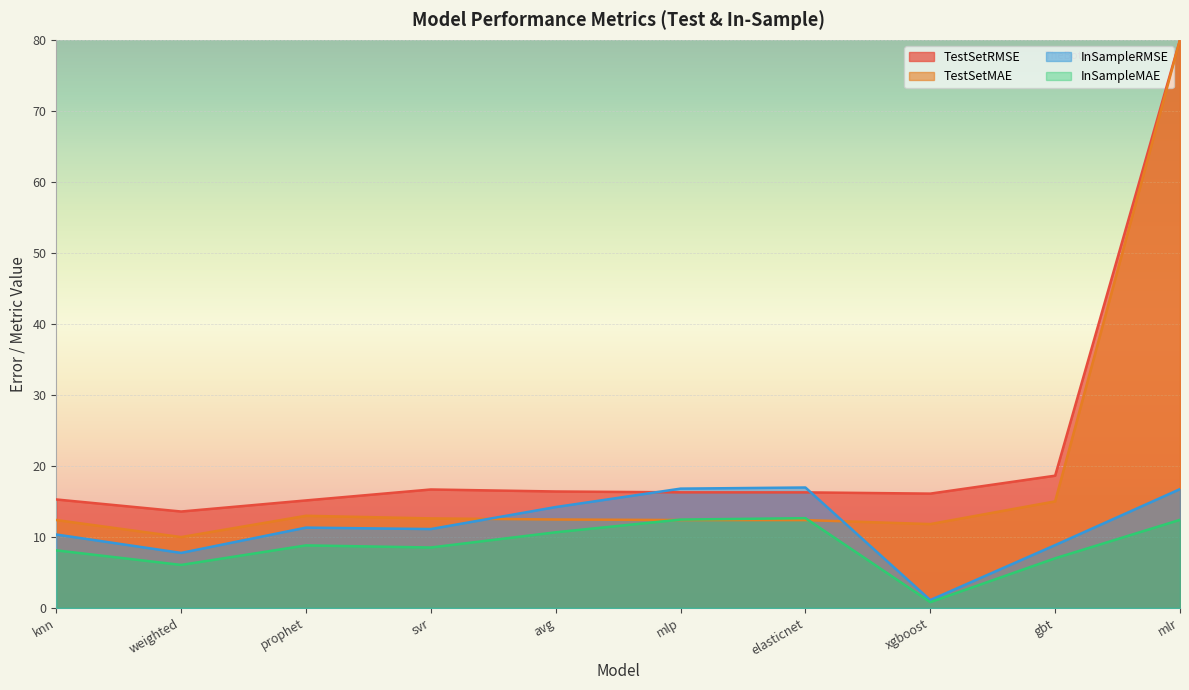

Count the number of categories in the chart.

10